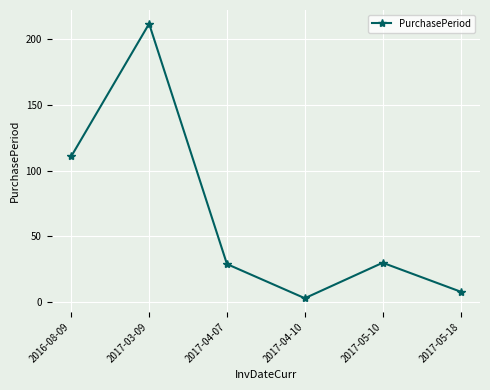

What is the change in value from 2017-03-09 to 2017-04-10?

-209